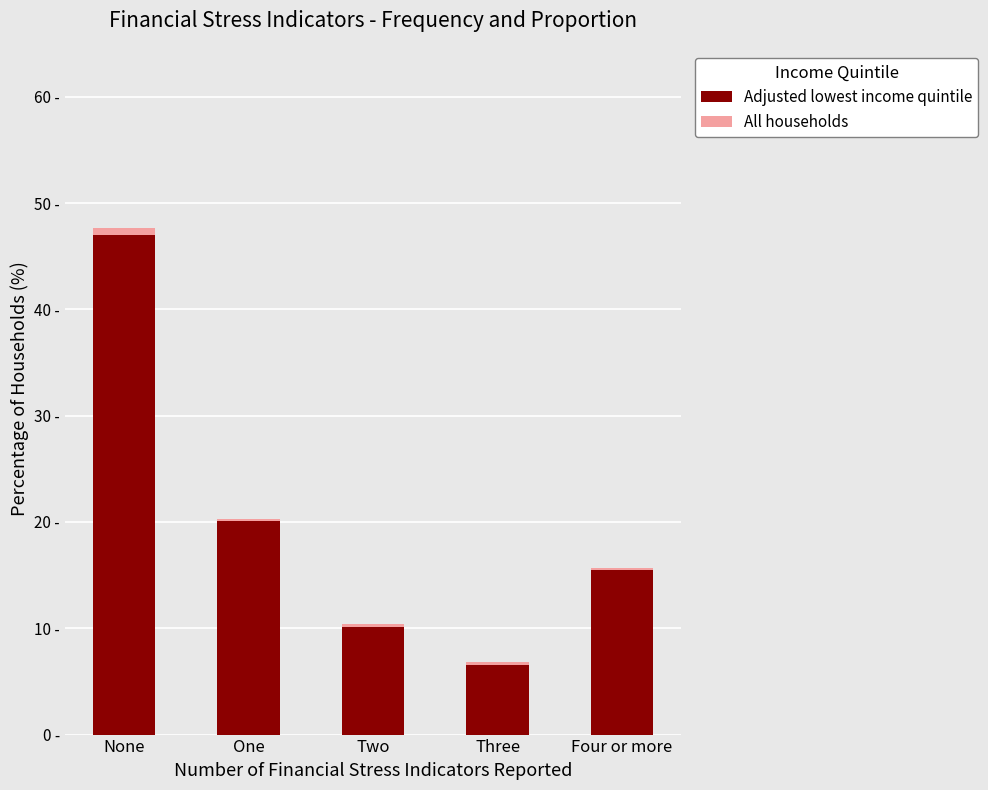

What is the label of the 3rd bar from the left?

Two